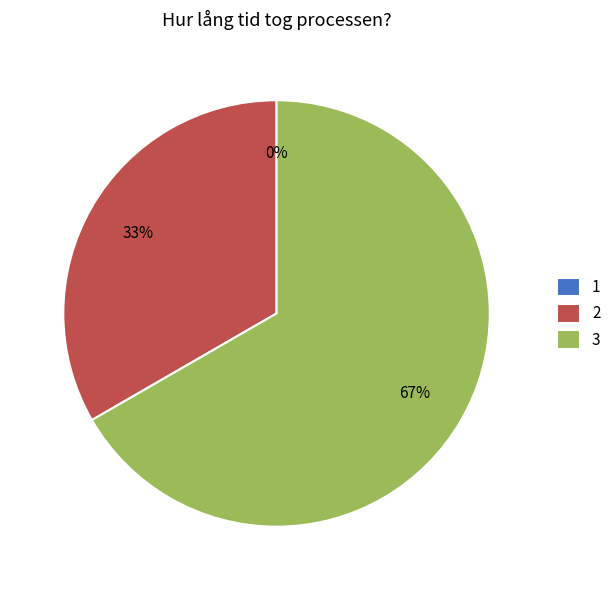

Which category has the biggest portion of the pie?

3